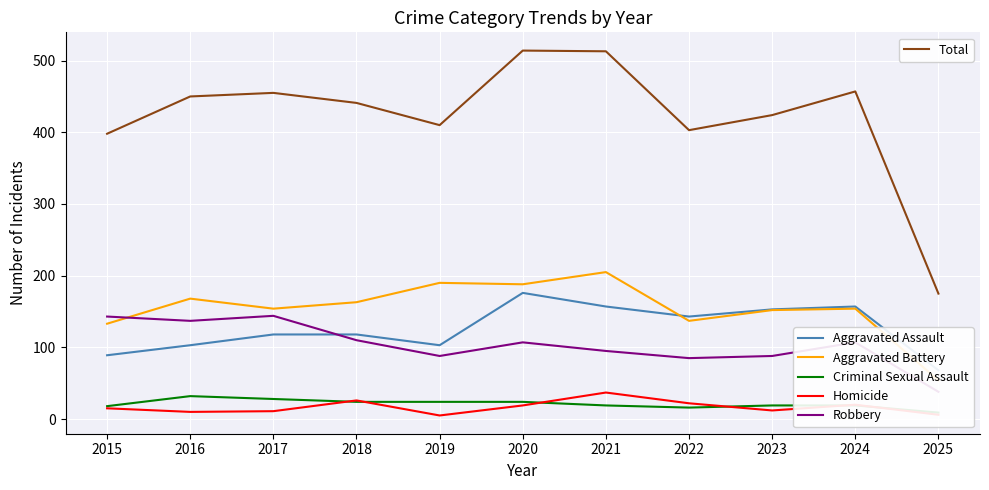

How many values in the Criminal Sexual Assault series are below 19?

3